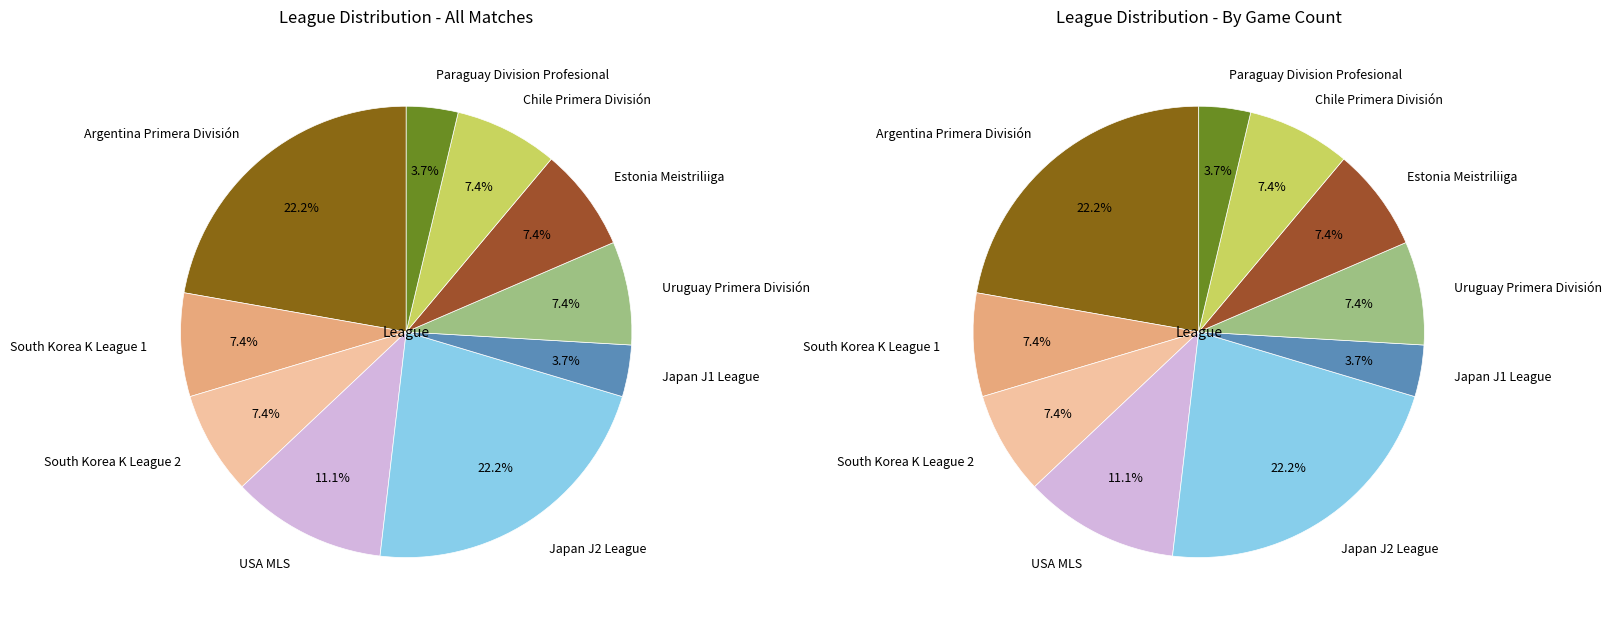

Which slice is the smallest?

Japan J1 League